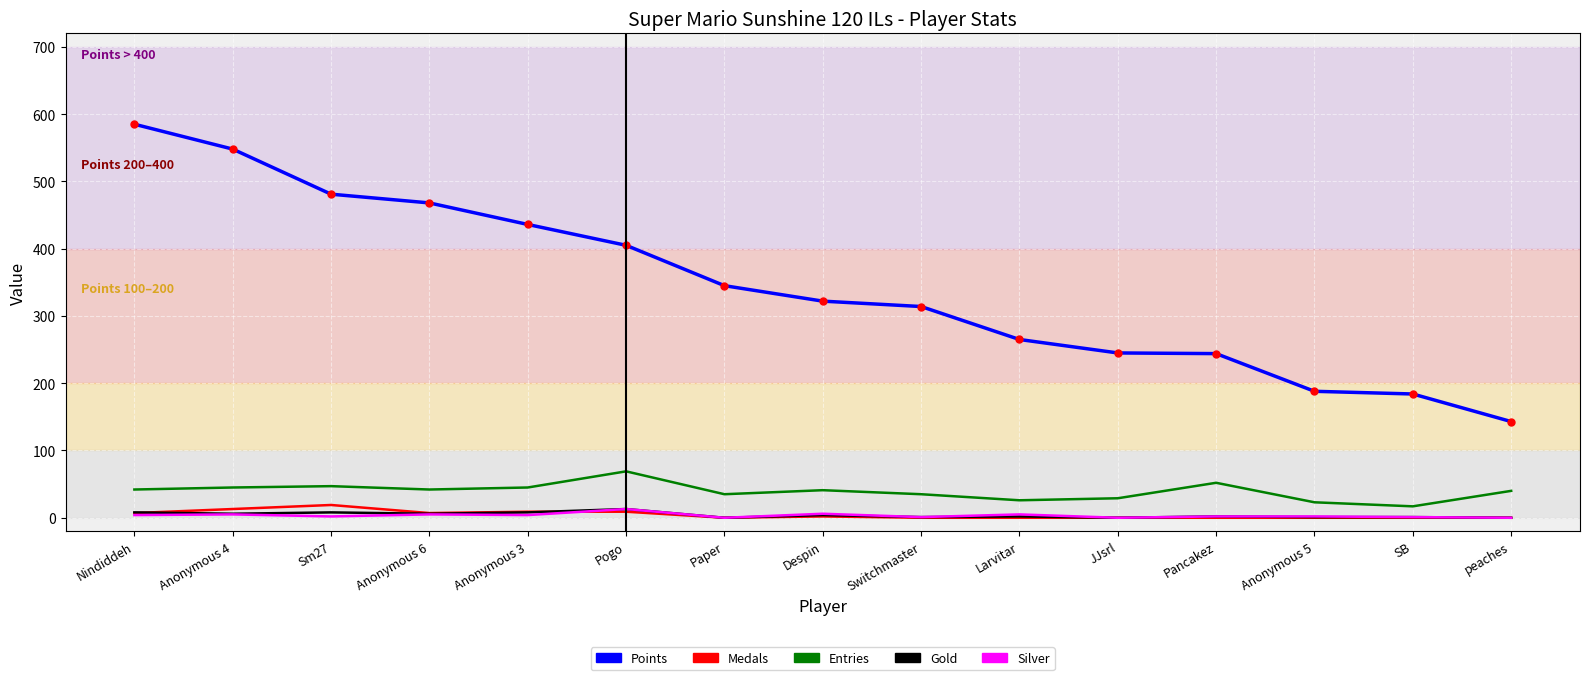

Which series has the largest total across all categories?

Points